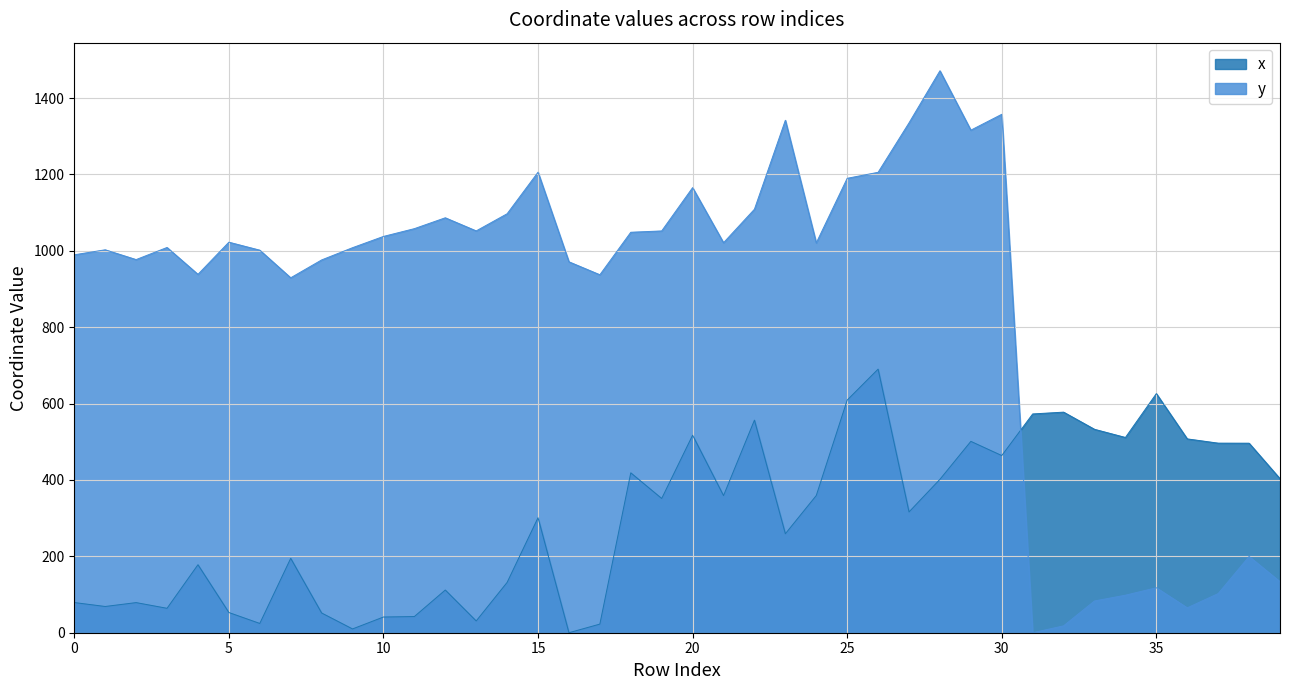

True or false: x and y intersect in this chart.

True